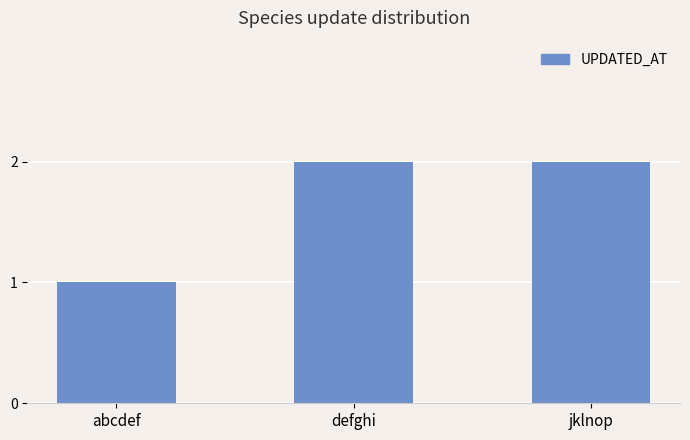

What is the value of the 2nd bar from the left?

2